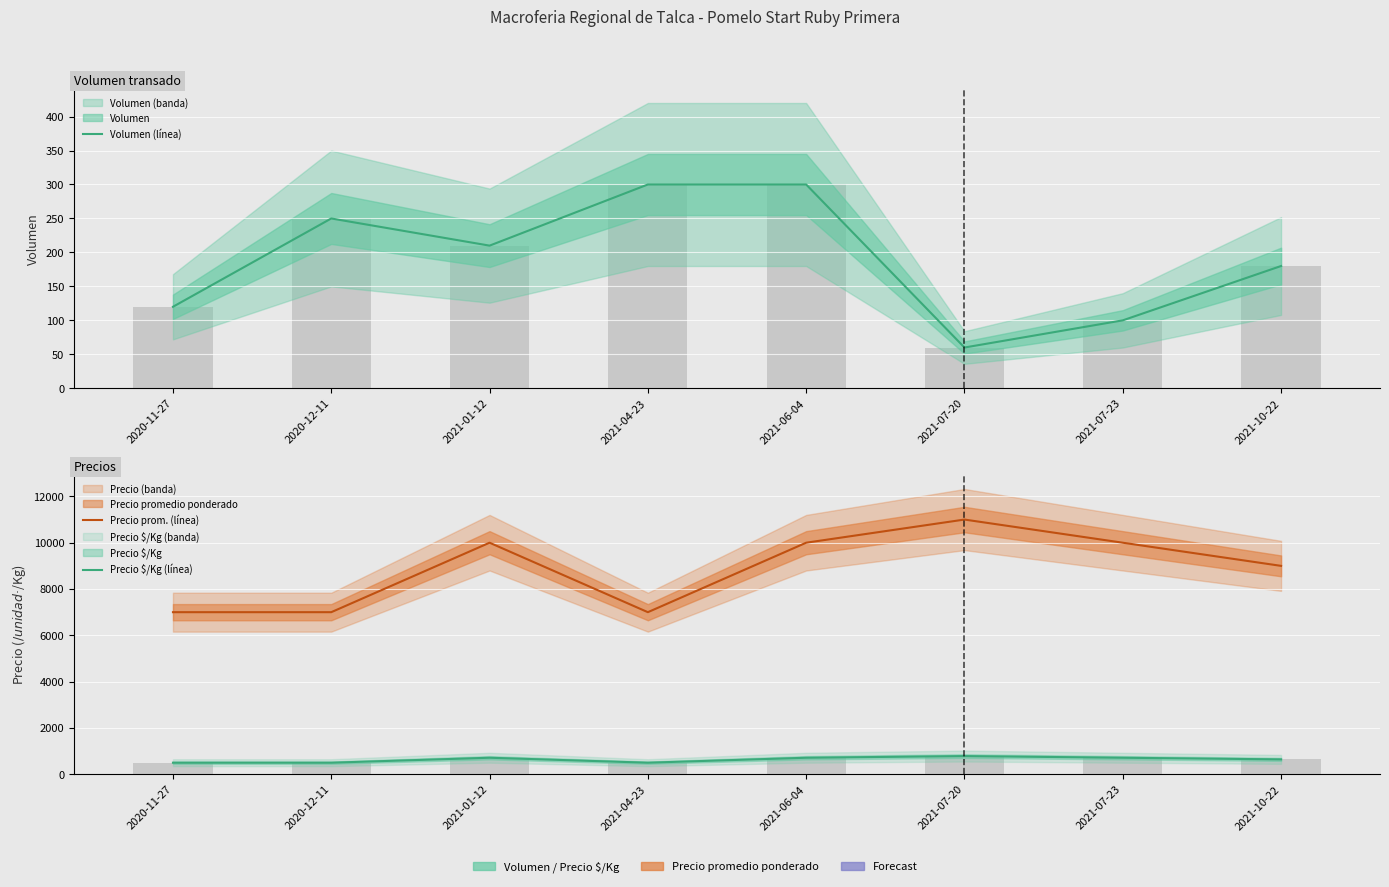

The Precio prom. (línea) series shows 4245 at 2020-11-27. True or false?

False